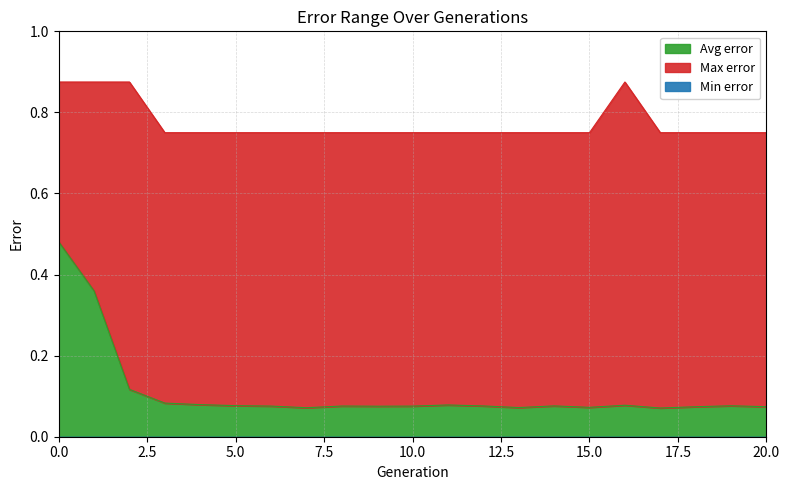

Which has a higher value, 15 or 5?

15